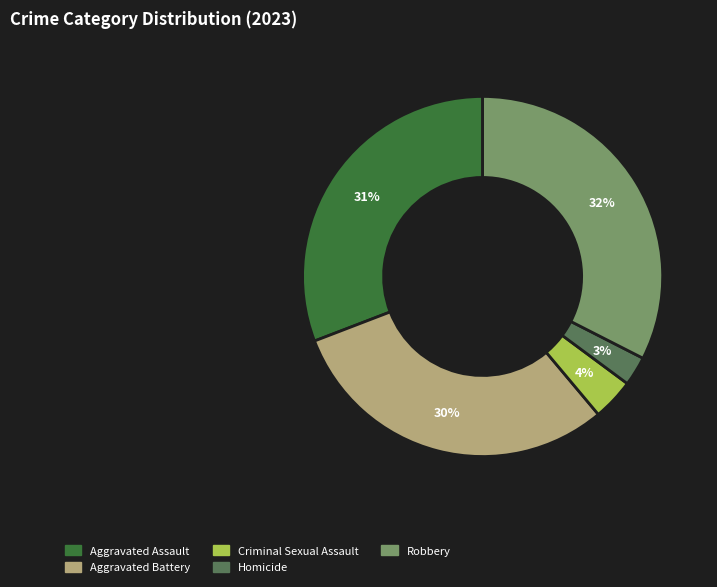

Rank the categories by value from lowest to highest.

Homicide, Criminal Sexual Assault, Aggravated Battery, Aggravated Assault, Robbery